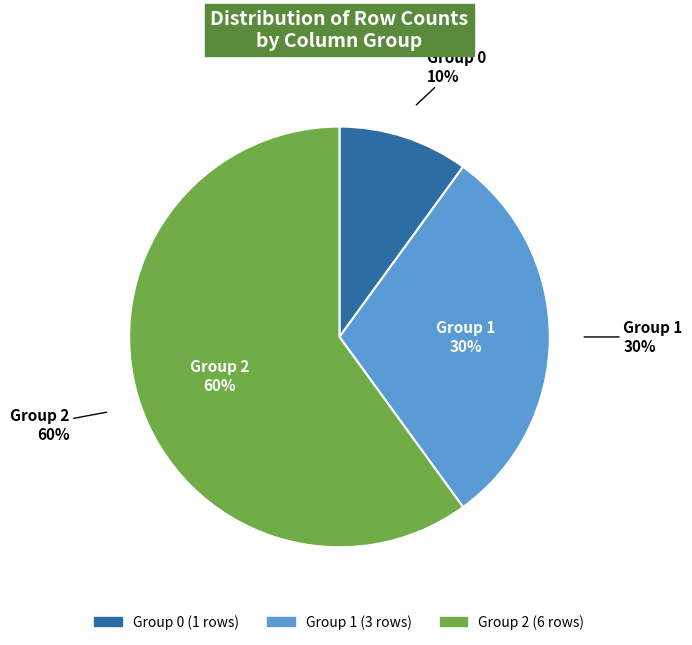

Combined, do 0 and 2 account for over 50%?

Yes